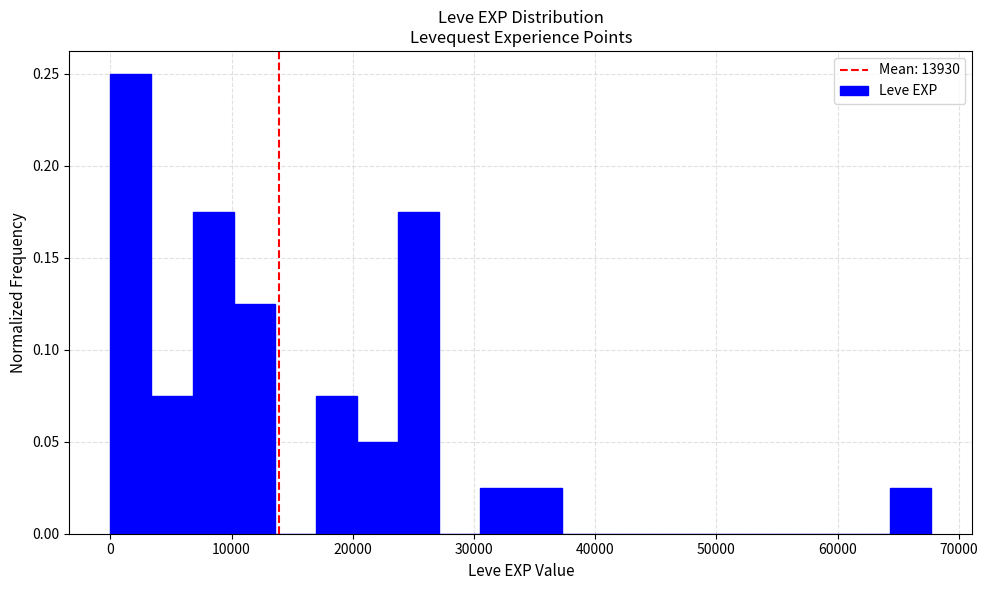

Read against the x-axis, roughly where is the centre of the tallest bar?

2000